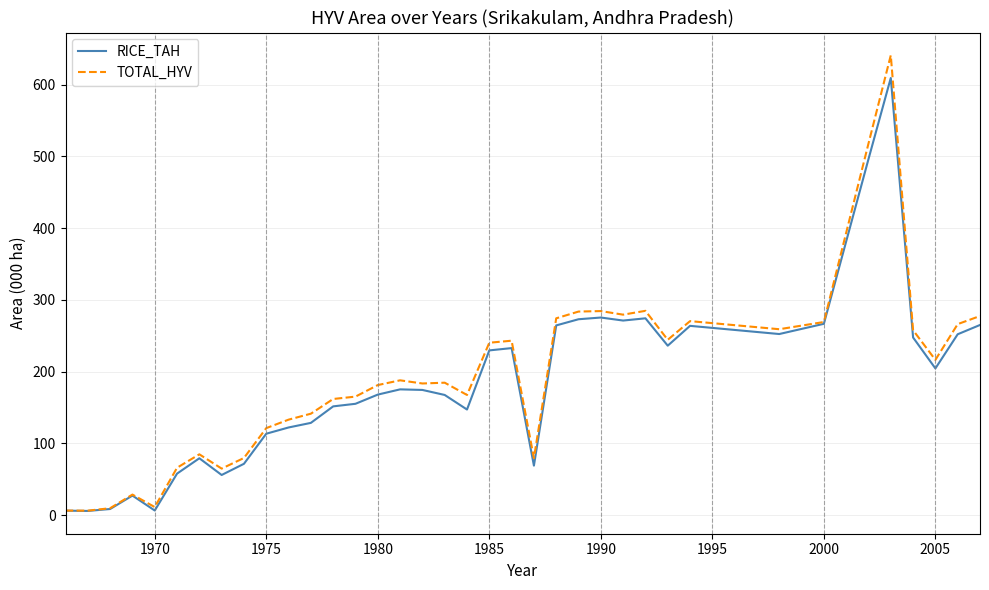

Rank the series by their maximum value, from lowest to highest.

RICE_TAH, TOTAL_HYV